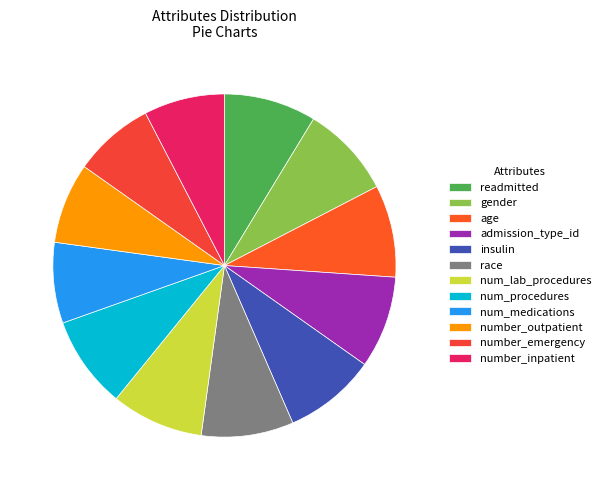

Which slice is the largest?

readmitted